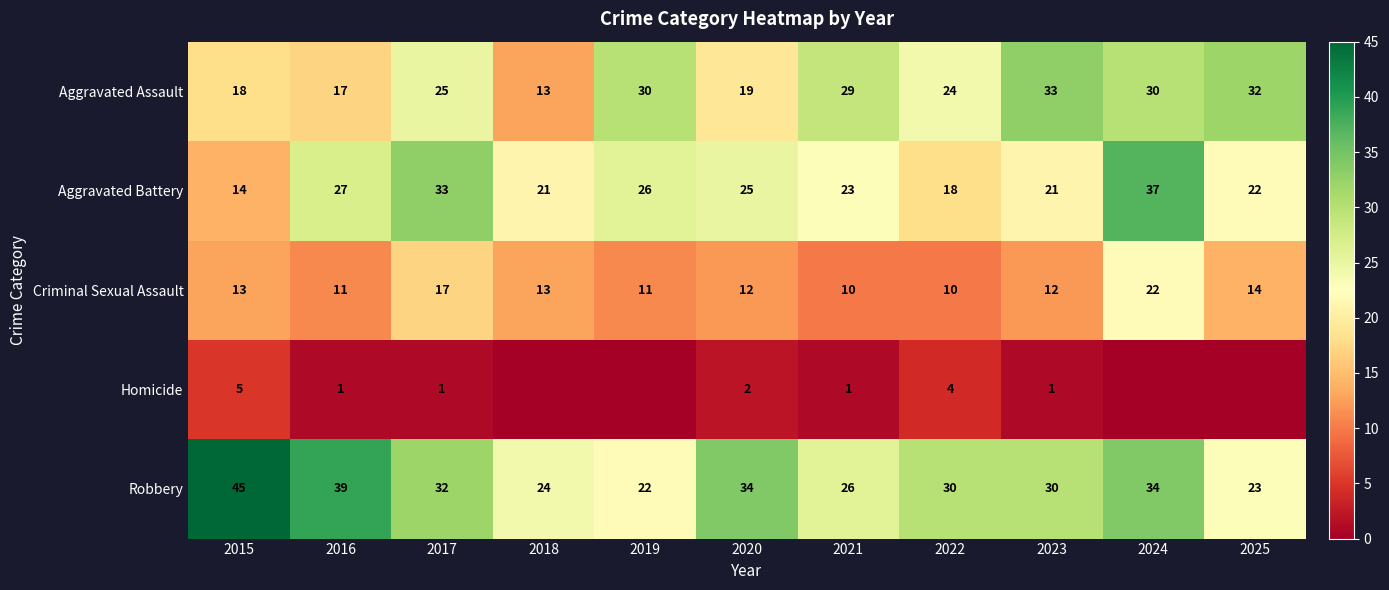

Is the value of Aggravated Battery at 2022 greater than the value of Robbery at 2025?

No